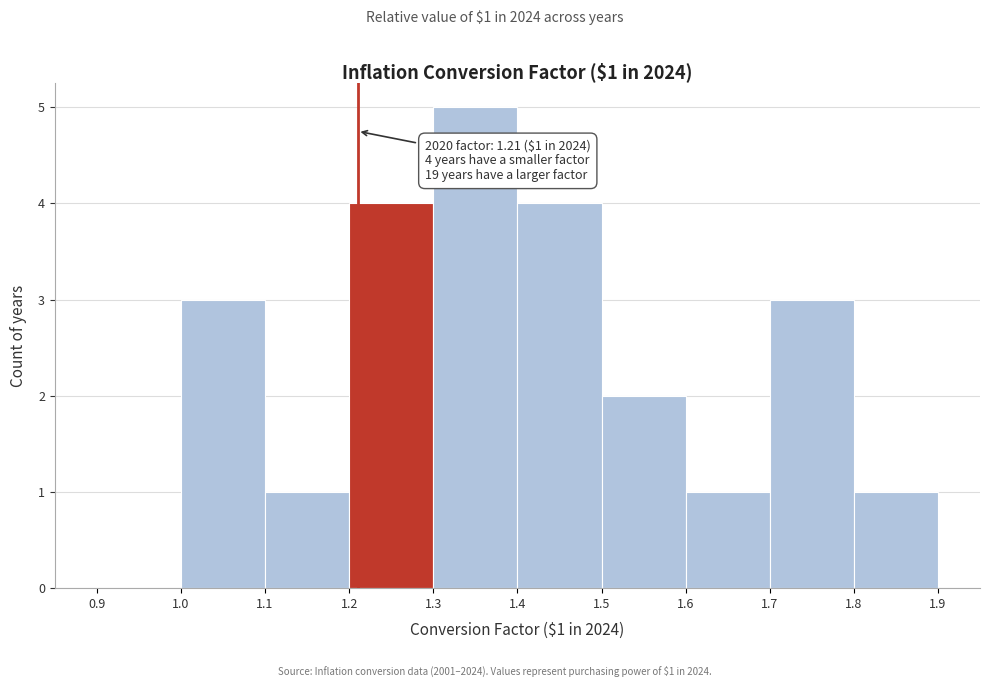

Which range on the x-axis has the tallest bar?

1.3 to 1.4